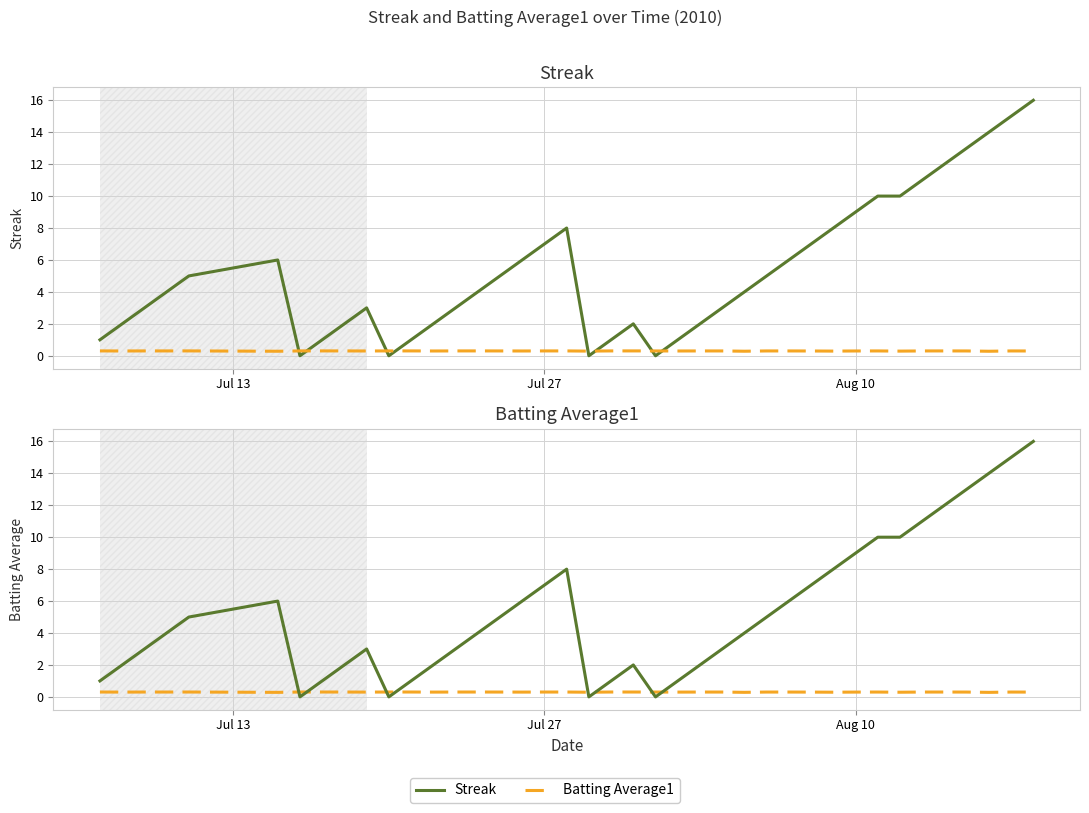

How many Batting Average1 values are between 0 and 1?

40